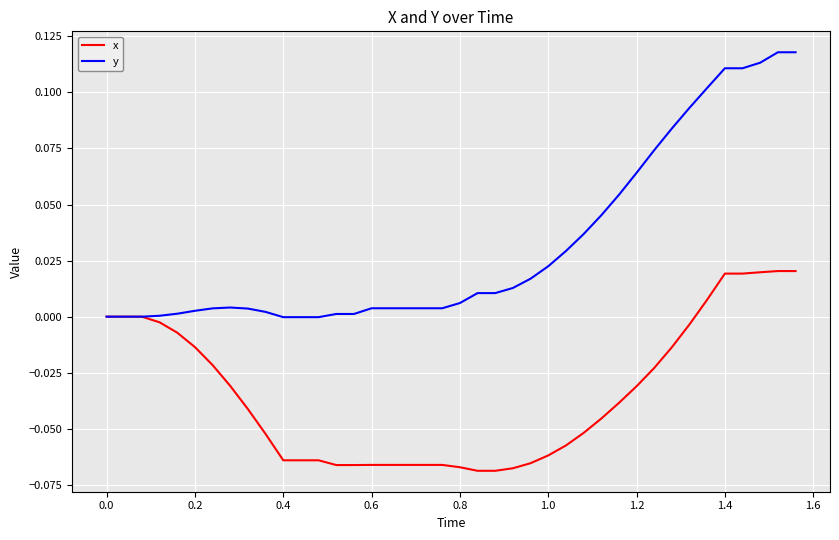

Which series has the largest range (max minus min)?

y